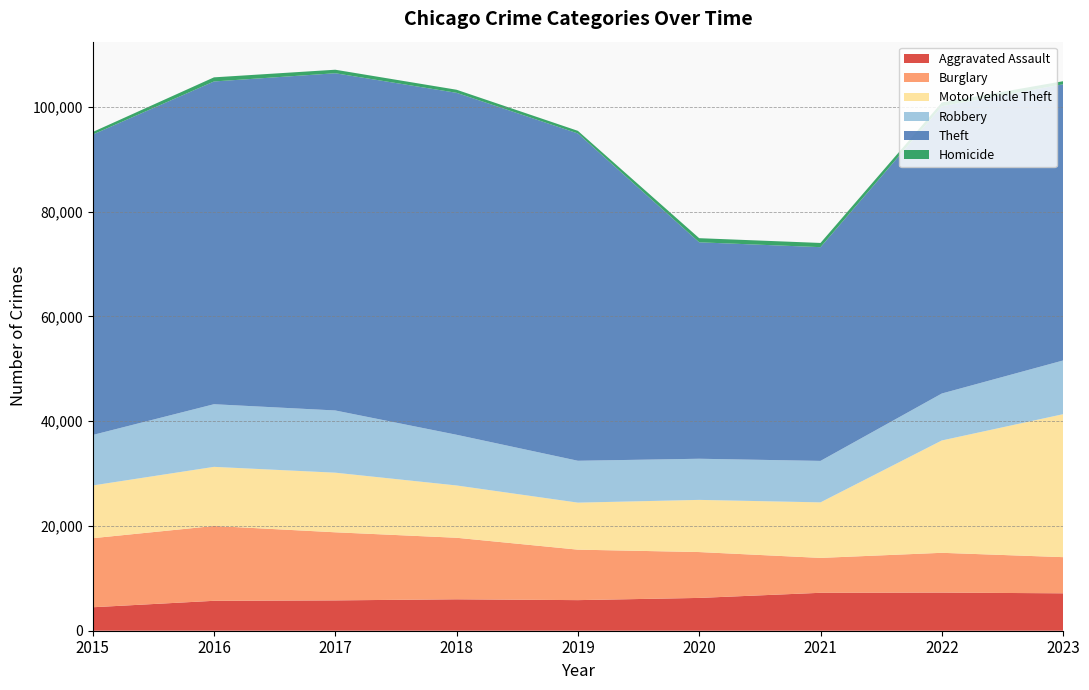

Reading left to right, transcribe all the data shown in this chart.

Aggravated Assault: 2015=4480	2016=5712	2017=5793	2018=6001	2019=5841	2020=6263	2021=7242	2022=7281	2023=7144
Burglary: 2015=13184	2016=14289	2017=13001	2018=11747	2019=9638	2020=8758	2021=6662	2022=7595	2023=6903
Motor Vehicle Theft: 2015=10068	2016=11286	2017=11380	2018=9985	2019=8976	2020=9959	2021=10603	2022=21450	2023=27297
Robbery: 2015=9638	2016=11960	2017=11880	2018=9681	2019=7995	2020=7855	2021=7918	2022=8965	2023=10256
Theft: 2015=57350	2016=61621	2017=64386	2018=65287	2019=62492	2020=41326	2021=40808	2022=54846	2023=52730
Homicide: 2015=496	2016=786	2017=672	2018=588	2019=499	2020=787	2021=804	2022=720	2023=588